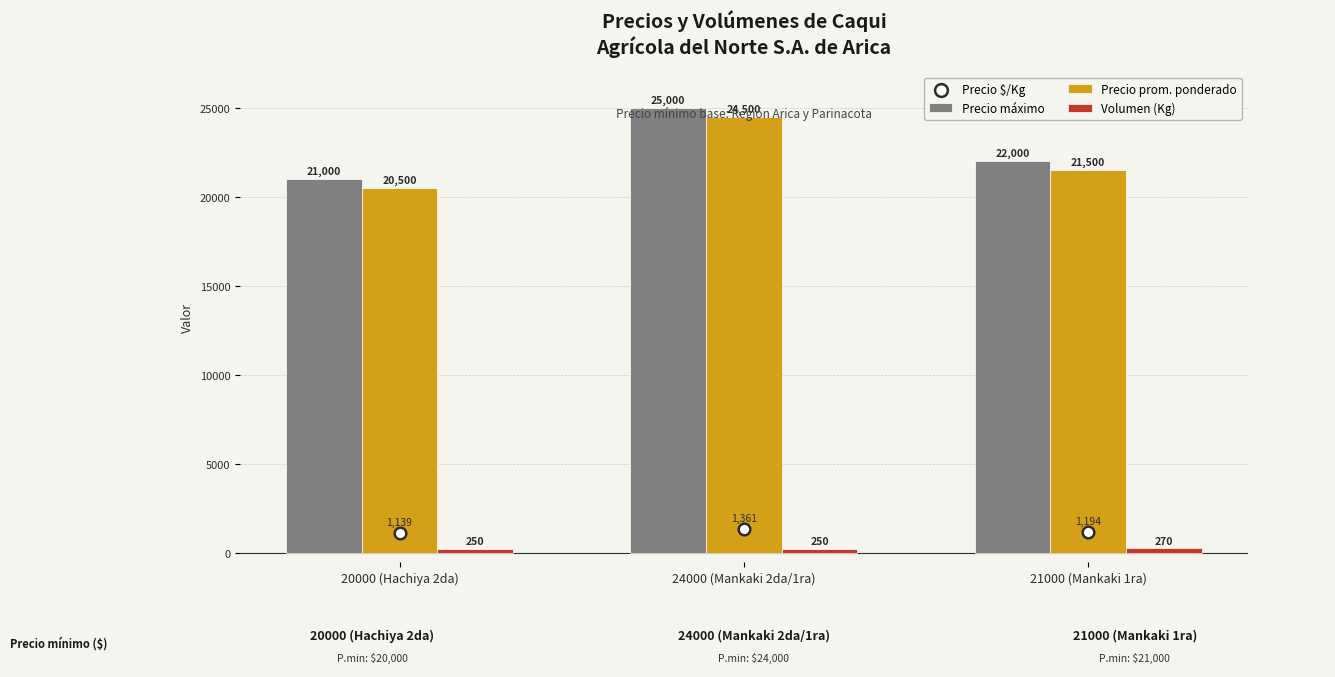

Which series contains the highest Y value?

Precio máximo